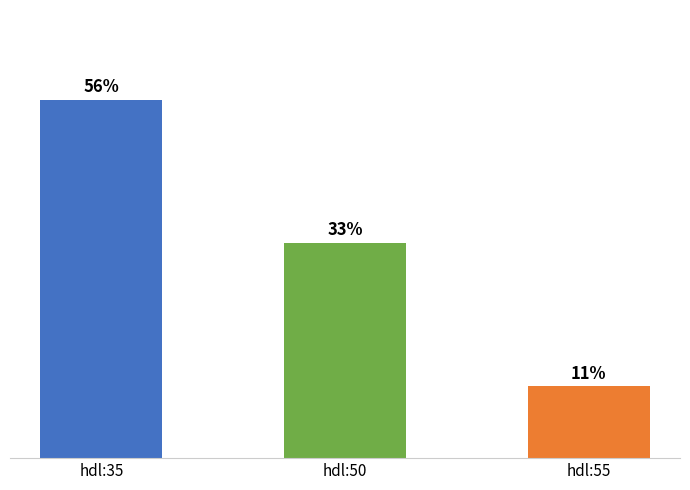

How many bars are there in total?

3